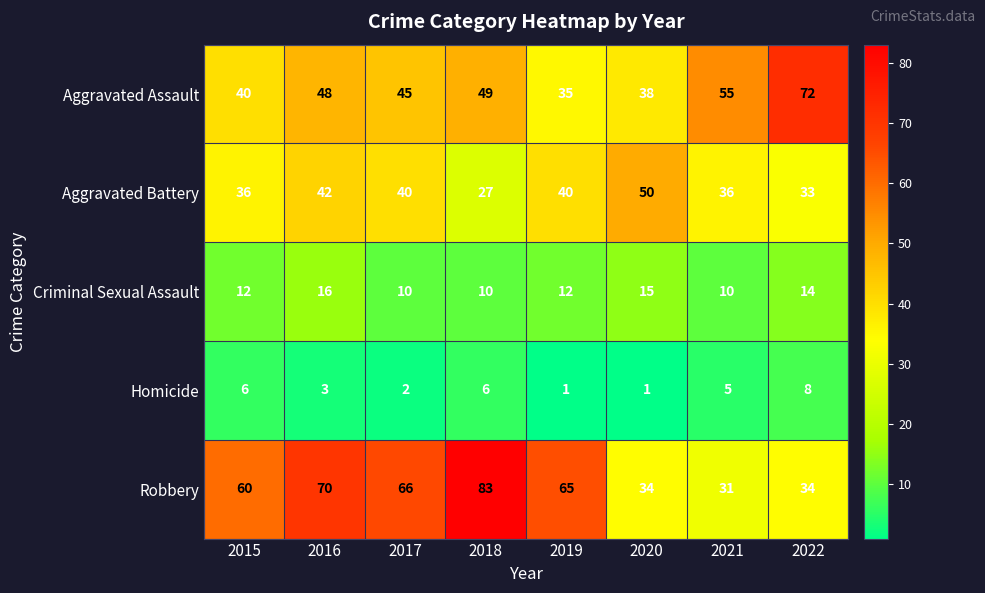

At which category does the chart reach its peak across all series?

2018